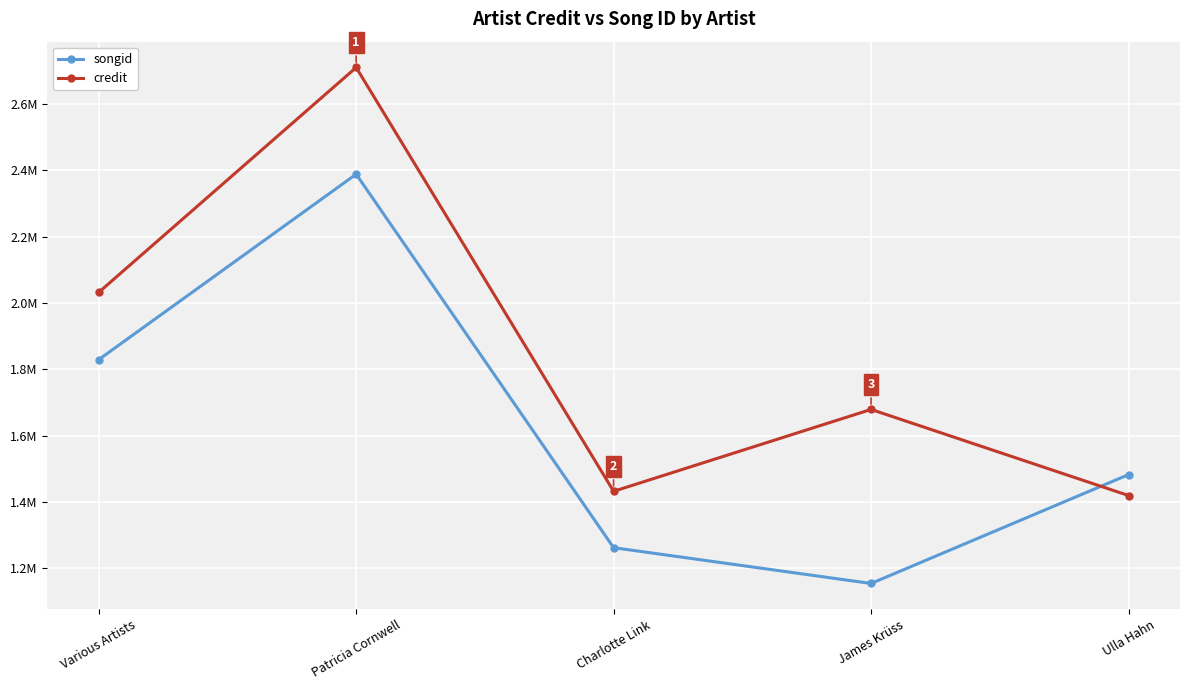

True or false: songid has more than 0 interior local peaks.

True